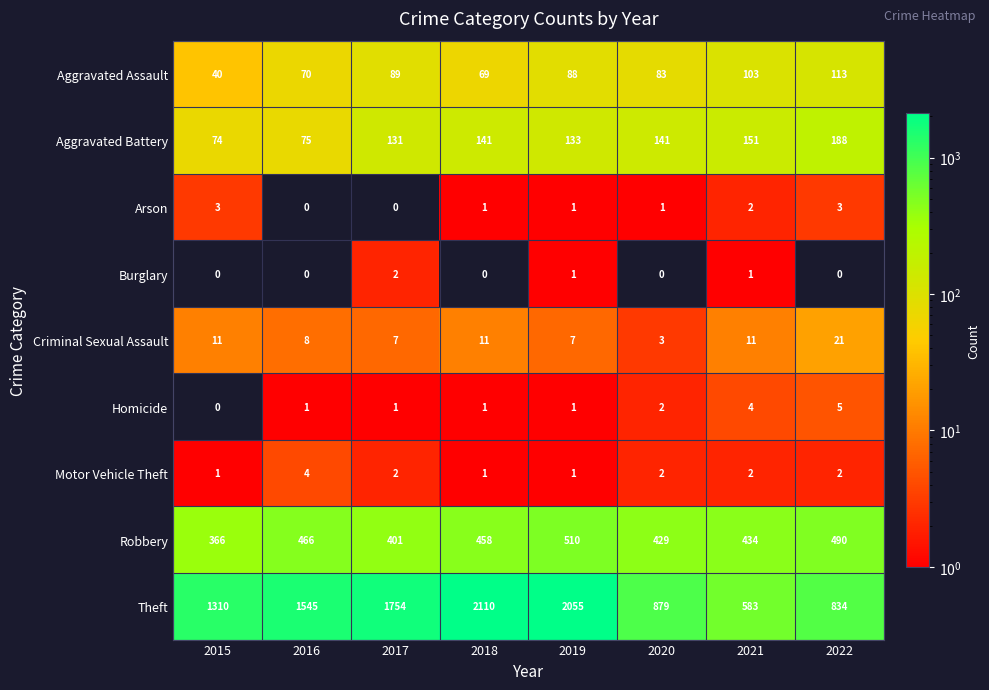

Is it true that Robbery equals 466 at 2016?

True